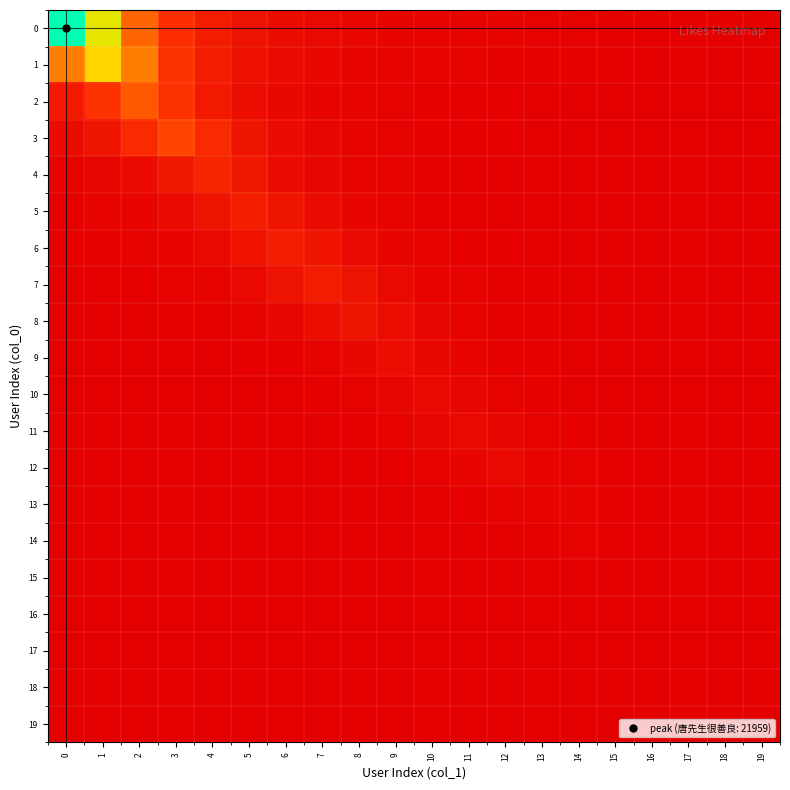

How many distinct data groups are displayed?

20